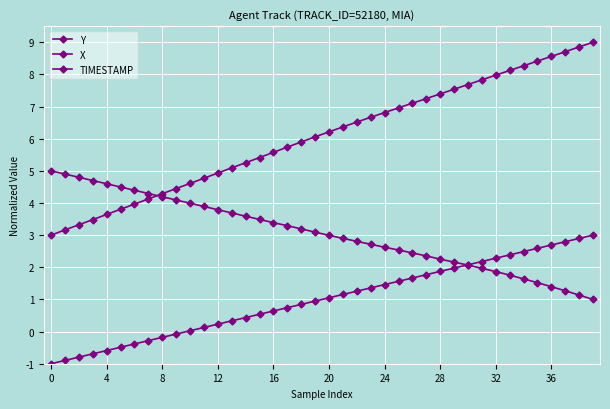

How many lines are shown in the chart?

3